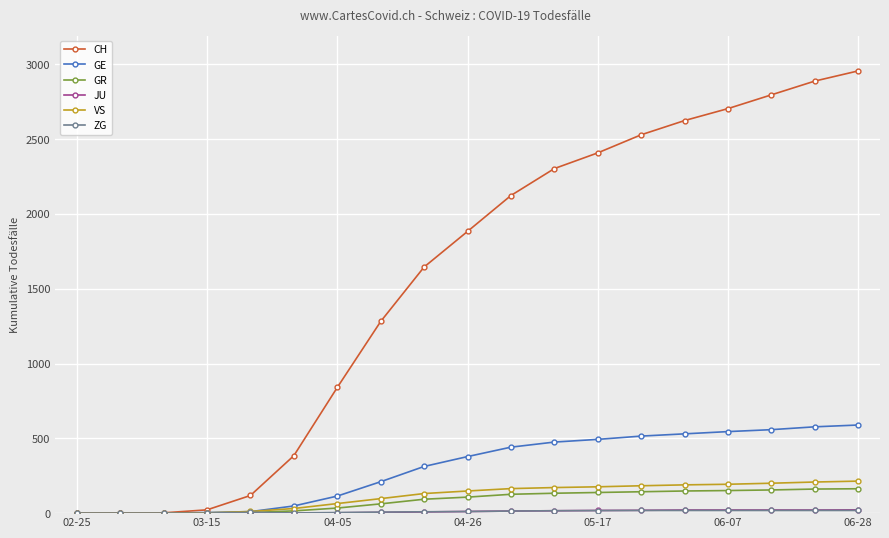

How many lines are shown in the chart?

6